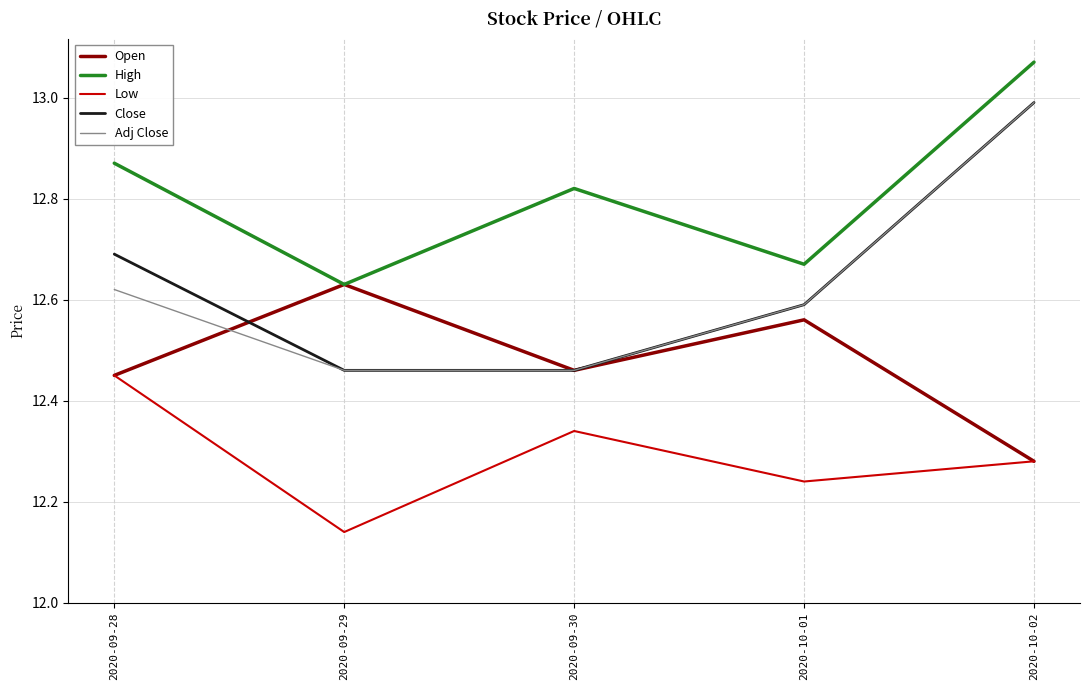

What is the difference between the highest and lowest values at 2020-10-01?

0.4